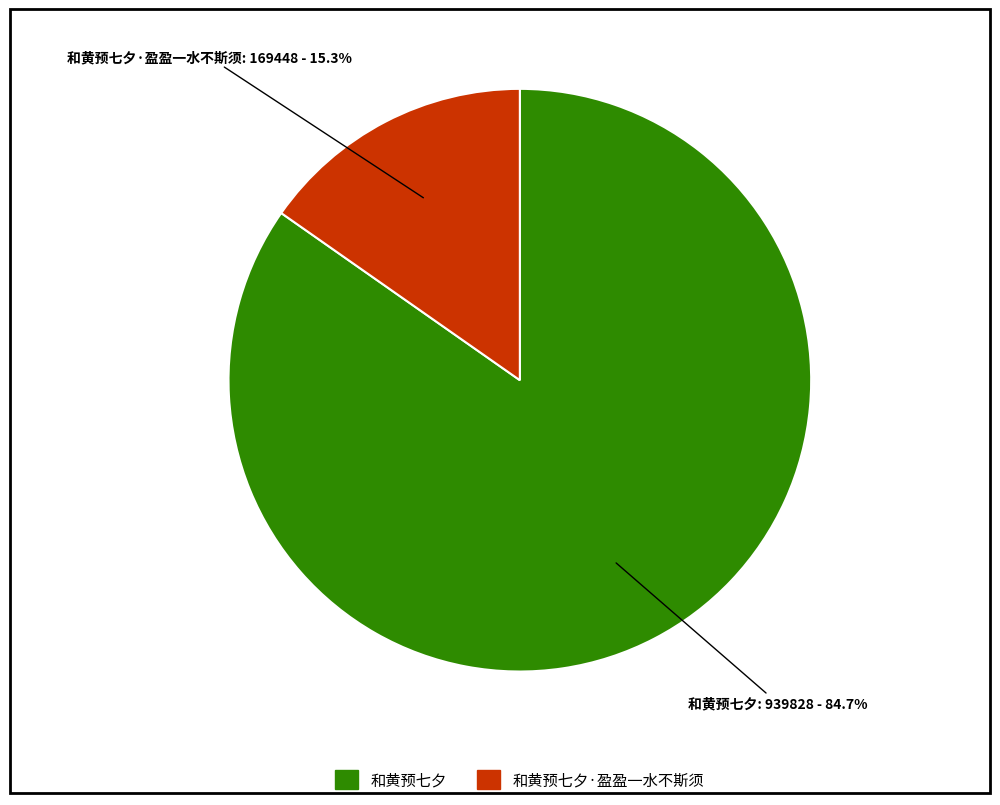

Count the number of slices in the pie.

2